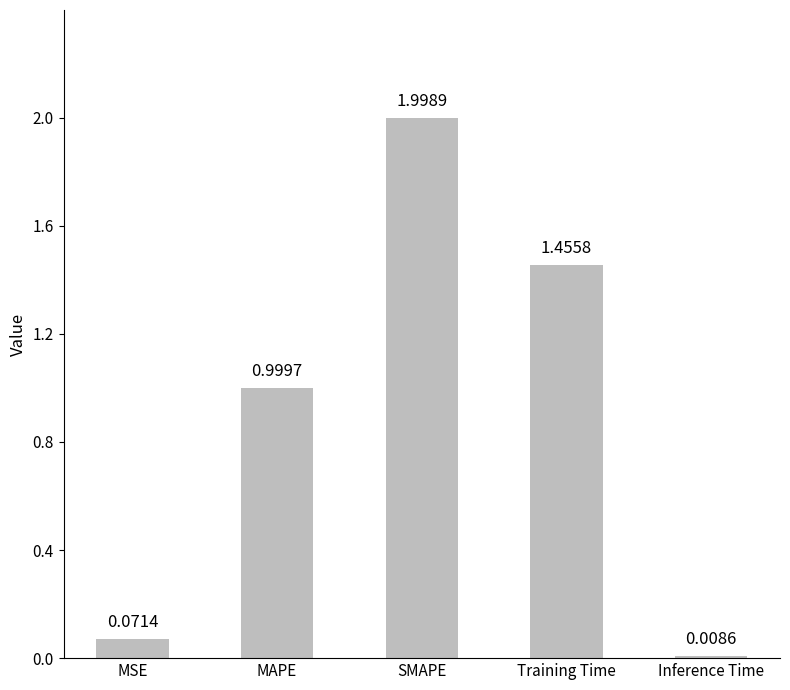

Which category has the highest value across all series?

SMAPE